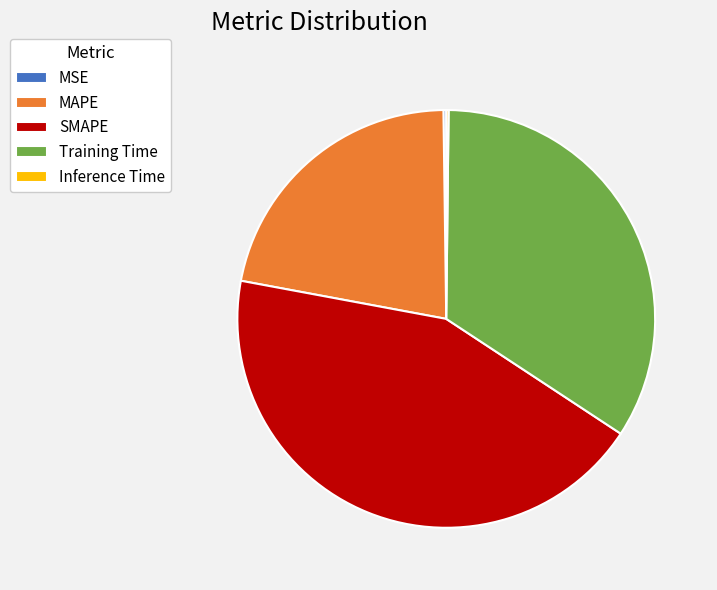

The MAPE slice represents 22% of the pie. True or false?

True